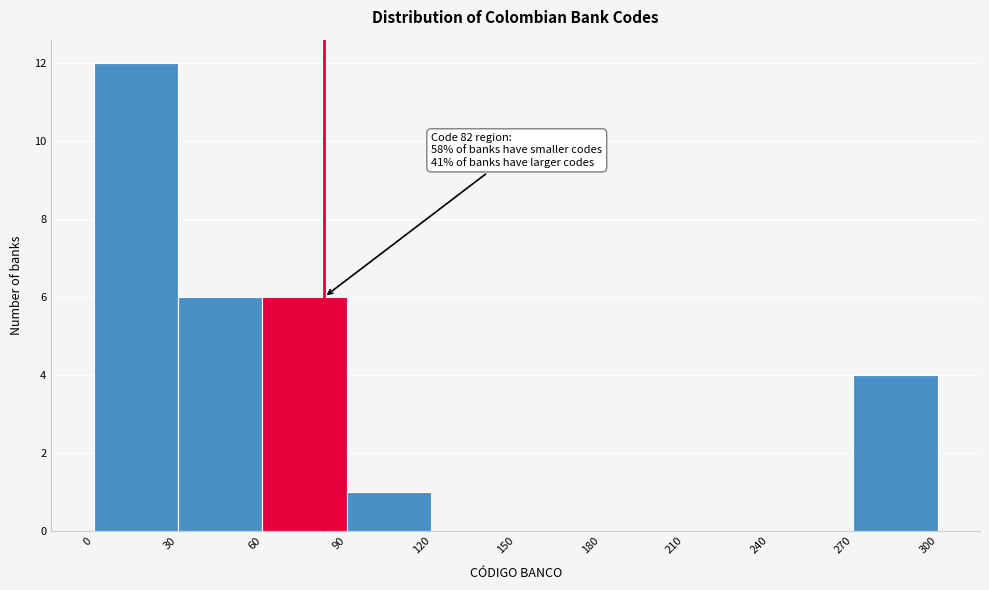

Over which range of the x-axis is the bar tallest?

0 to 30